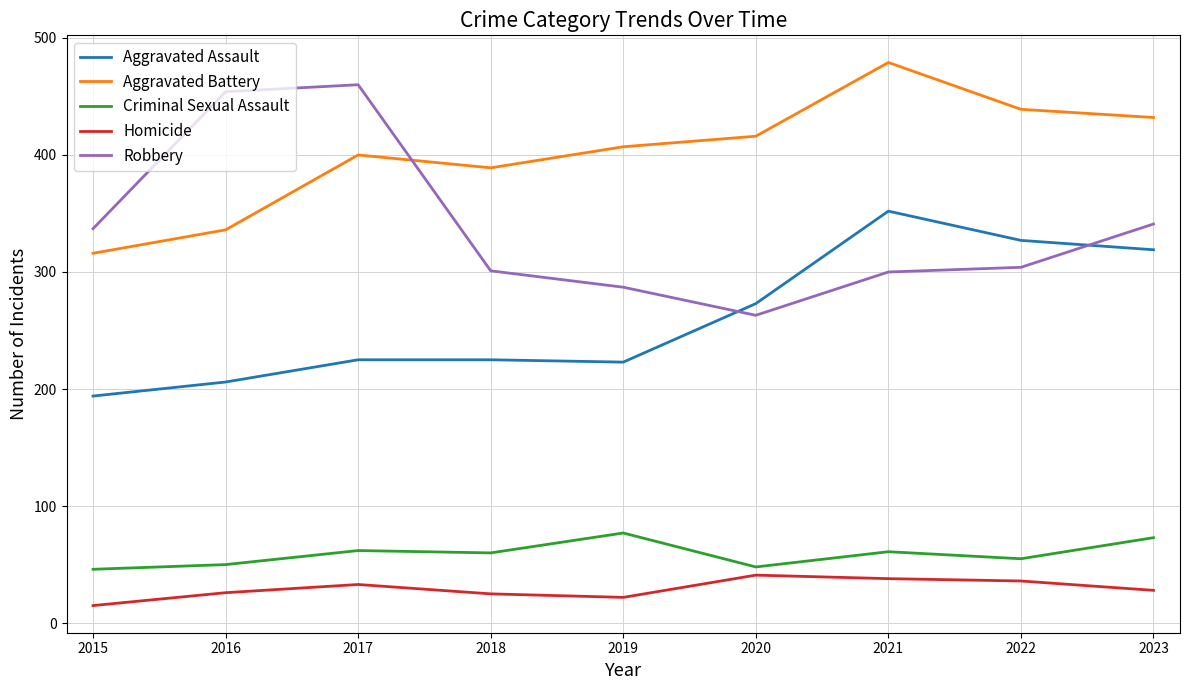

True or false: Homicide and Aggravated Assault intersect in this chart.

False